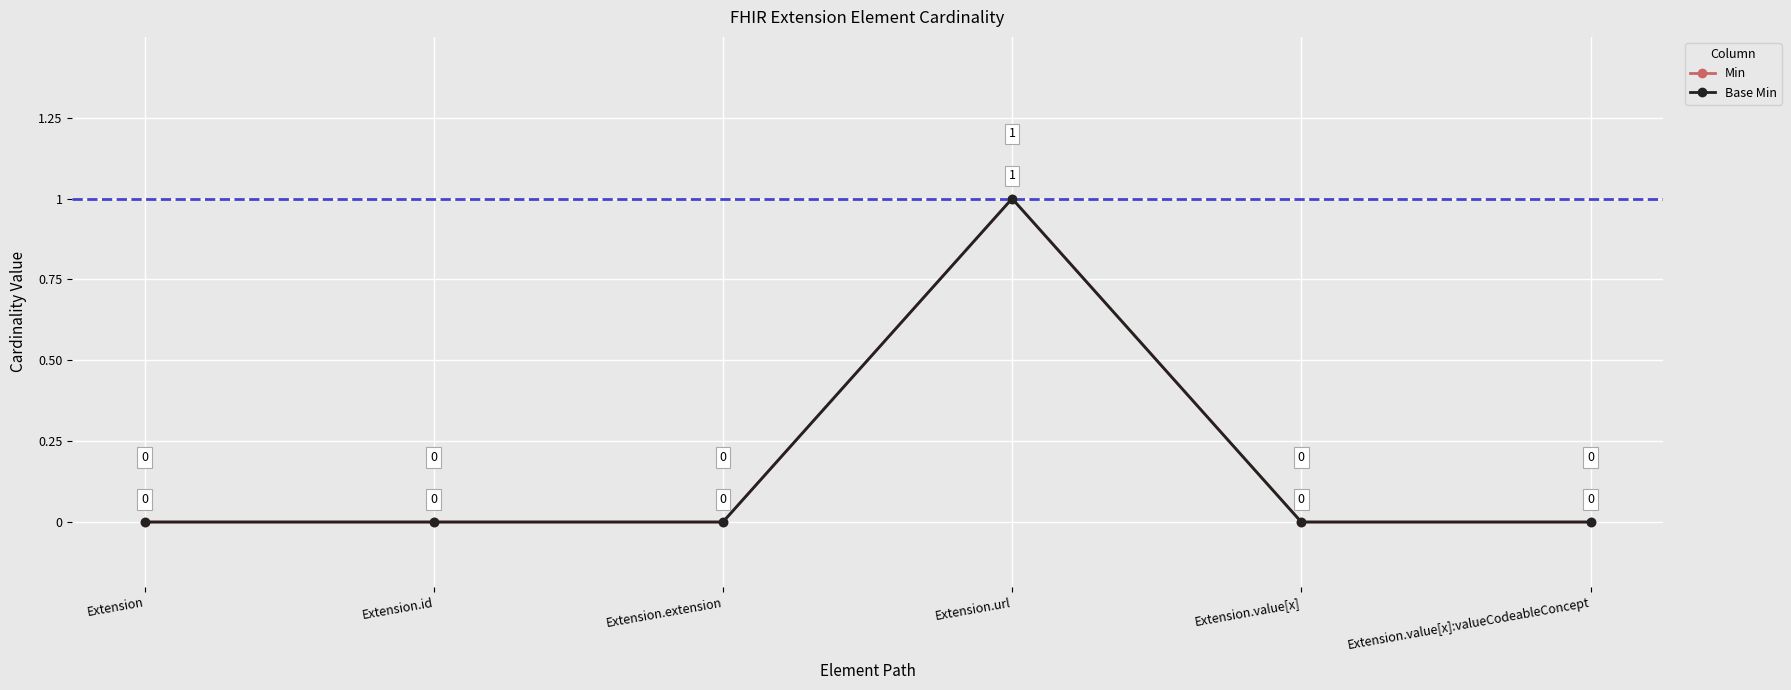

Does the chart have visible grid lines?

Yes